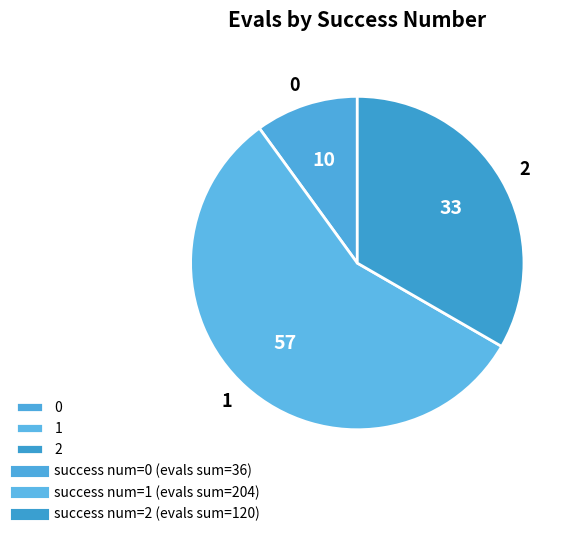

Approximately how many times larger is the value at 2 compared to 0?

3.3